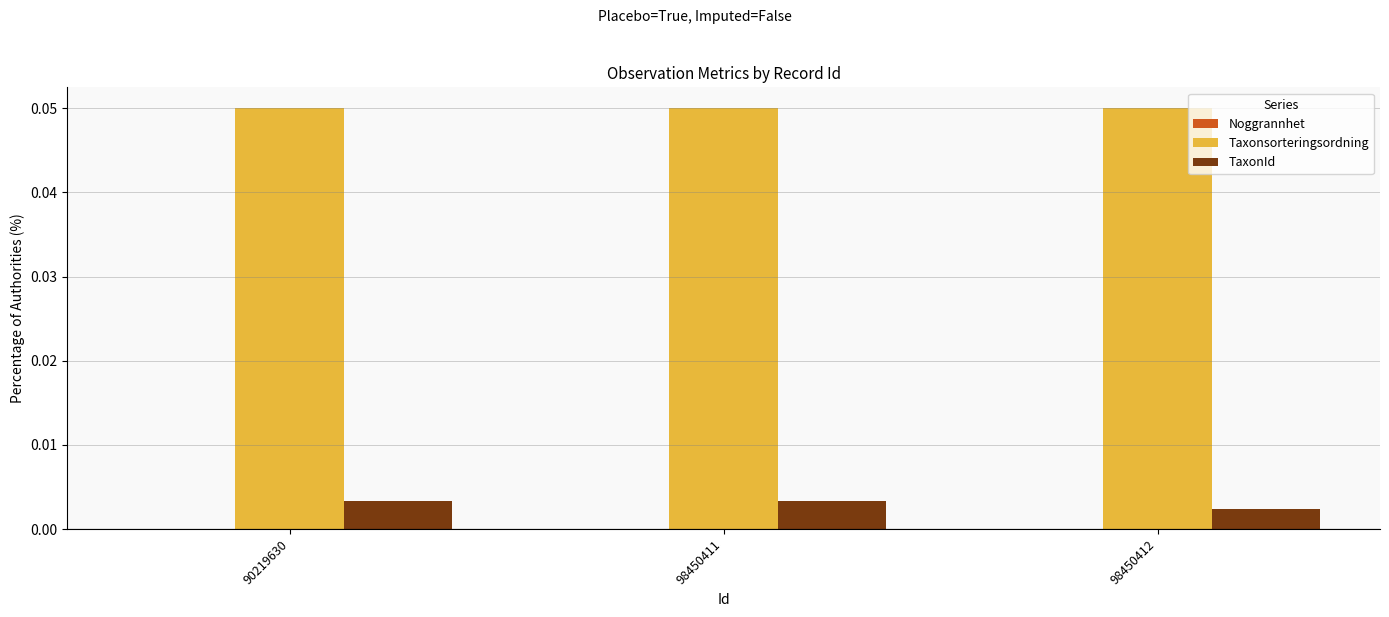

True or false: TaxonId has a value of 0.0 at 90219630.

True